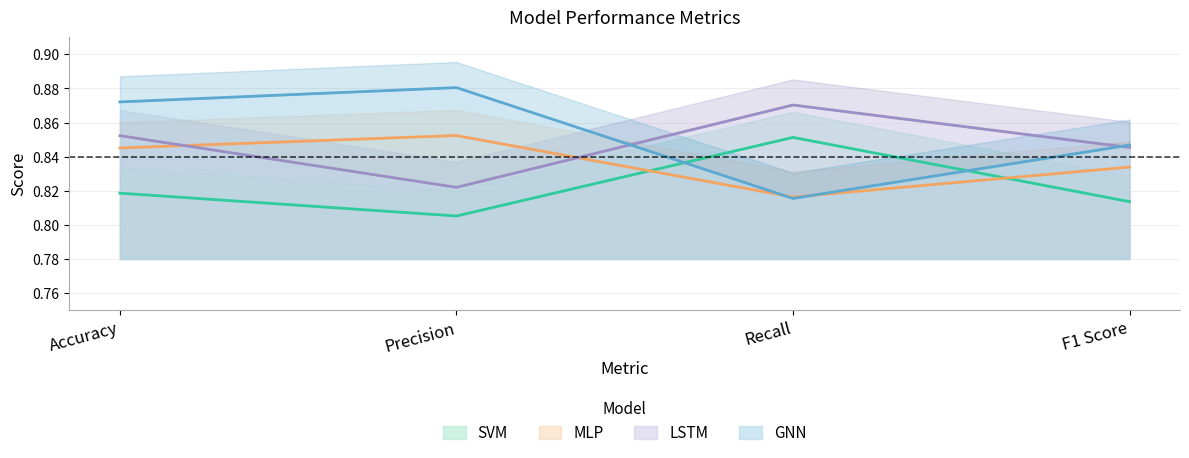

At which category does the chart reach its peak across all series?

Precision